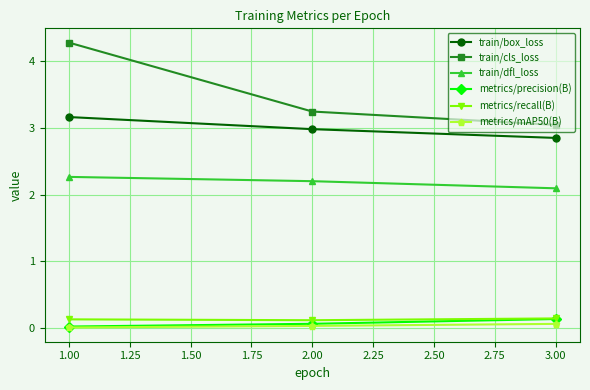

True or false: train/dfl_loss has a value of 0.9 at 3.00.

False